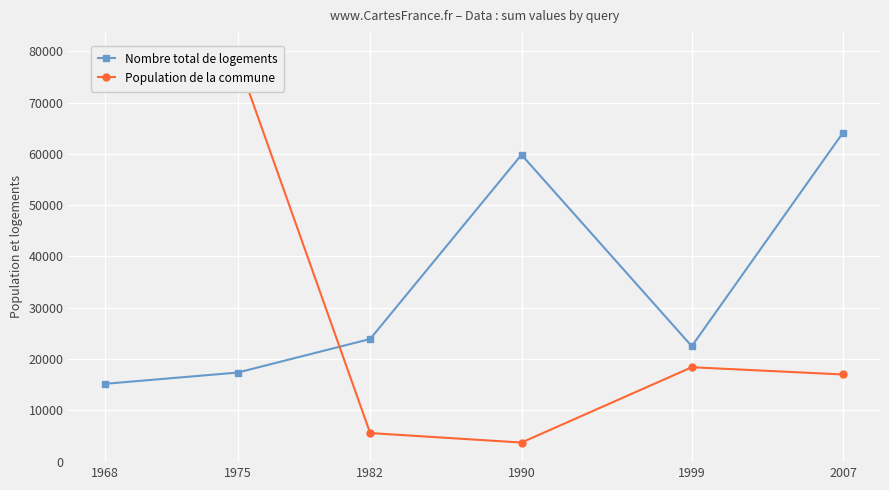

What is the difference between the Population de la commune values at 1999 and 1975?

59888